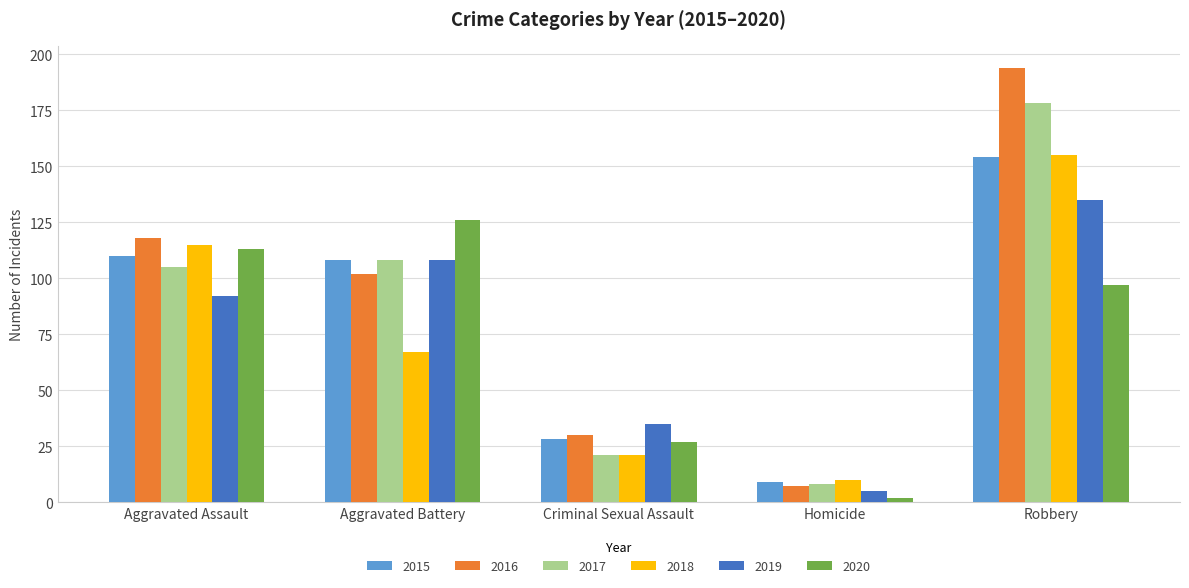

Which series has the largest range (max minus min)?

2016